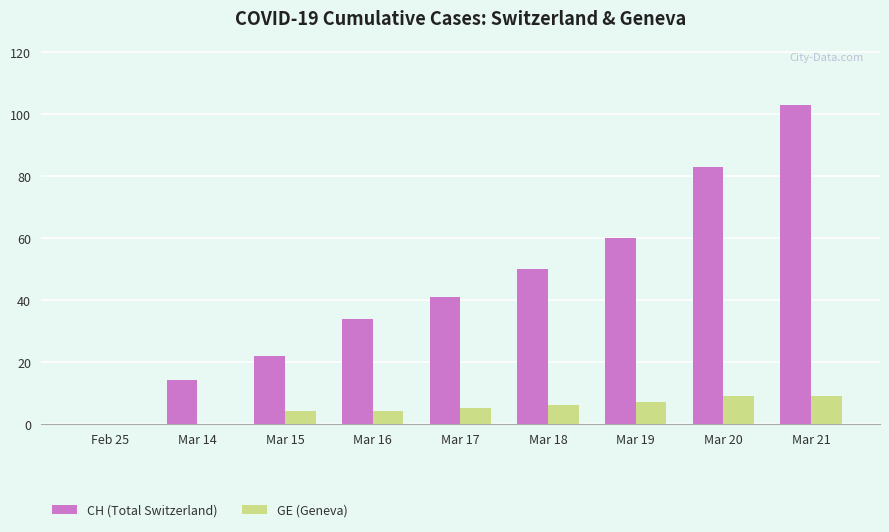

Where is CH (Total Switzerland) nearest to the value 51?

Mar 18